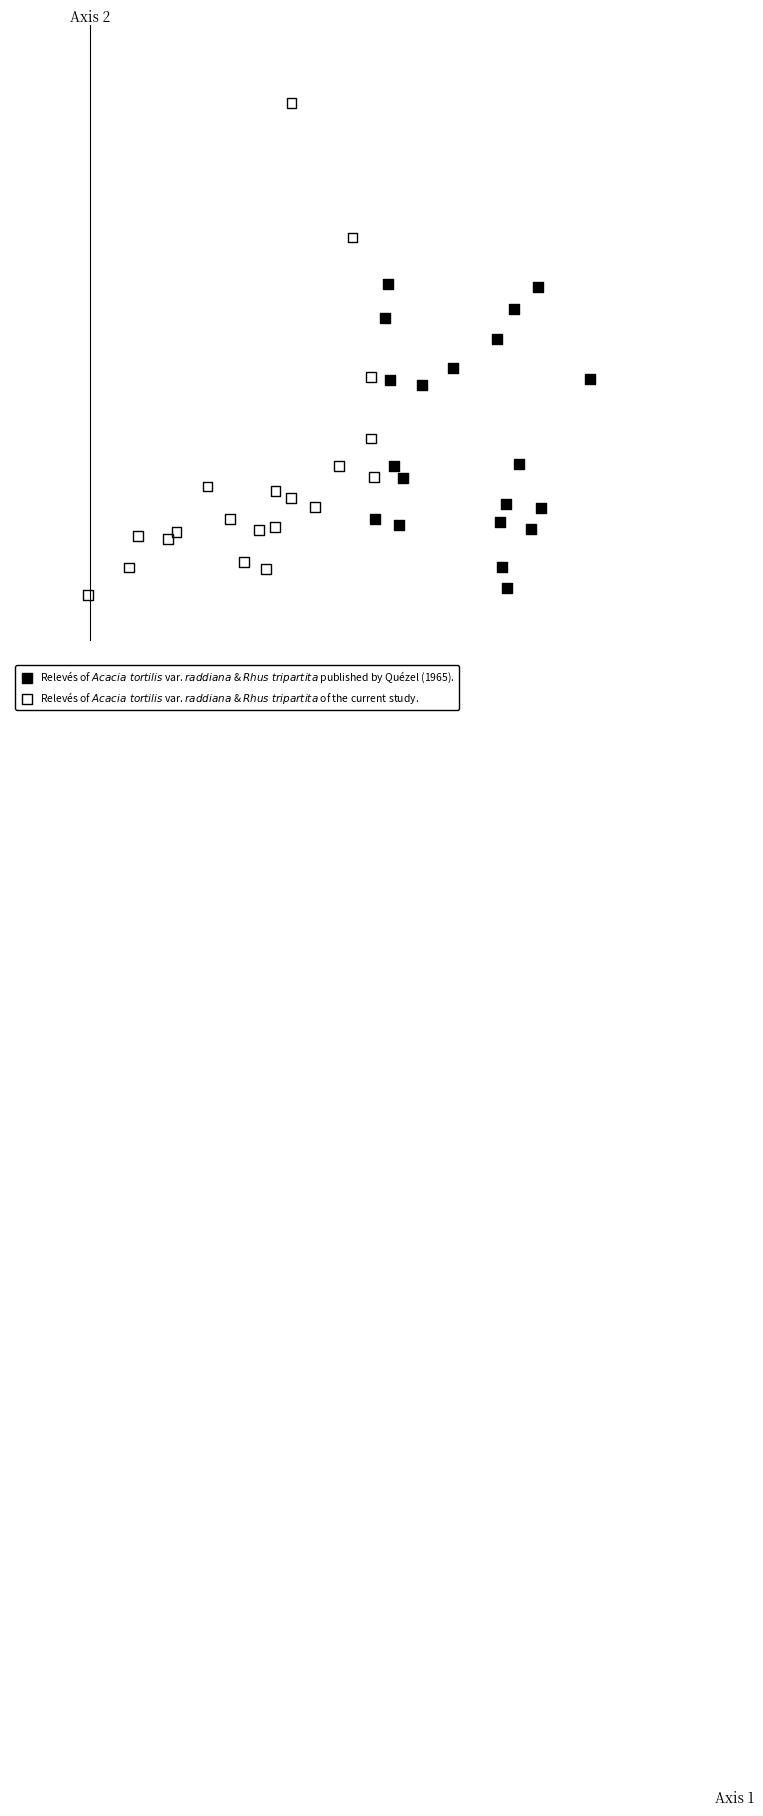

What are all the series names shown in the legend?

Relevés of $Acacia\ tortilis$ var. $raddiana$ & $Rhus\ tripartita$ published by Quézel (1965)., Relevés of $Acacia\ tortilis$ var. $raddiana$ & $Rhus\ tripartita$ of the current study.